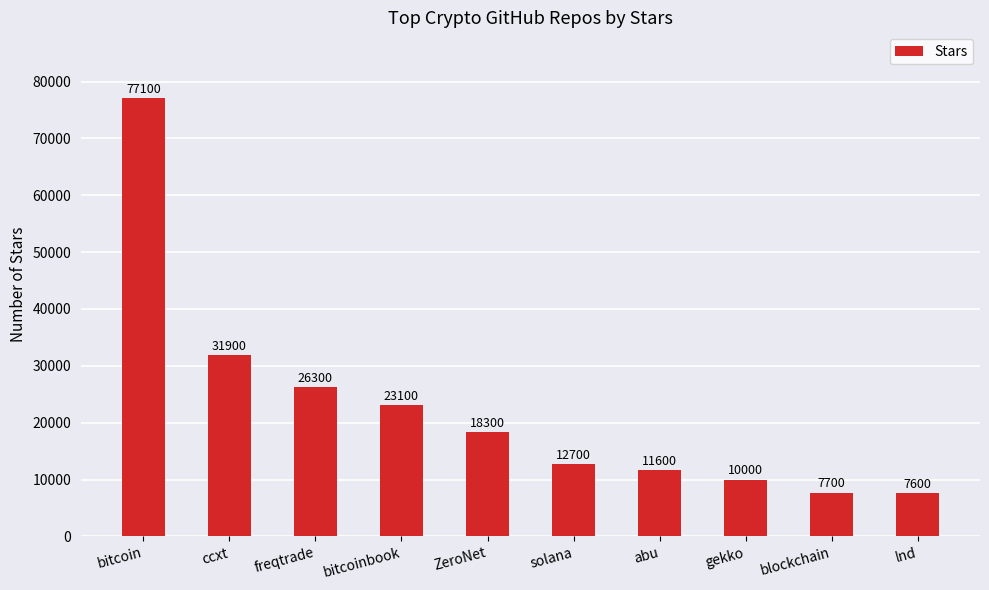

What is the change in value from bitcoin to ccxt?

-45200